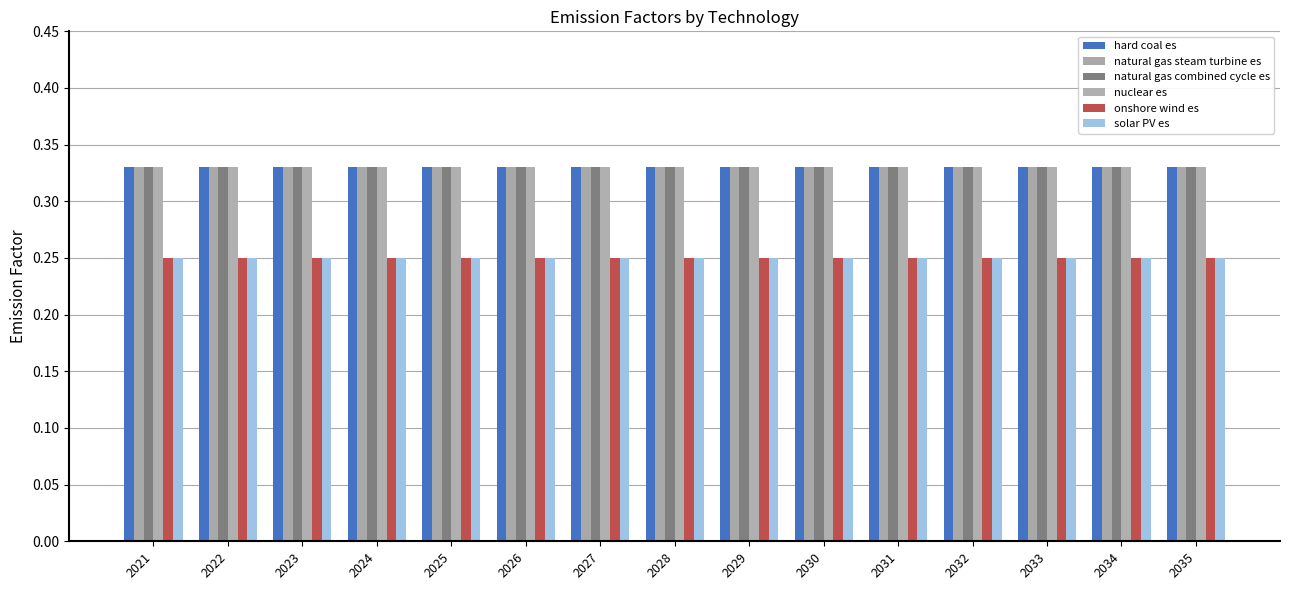

Which category has the highest value in the onshore wind es series?

2021